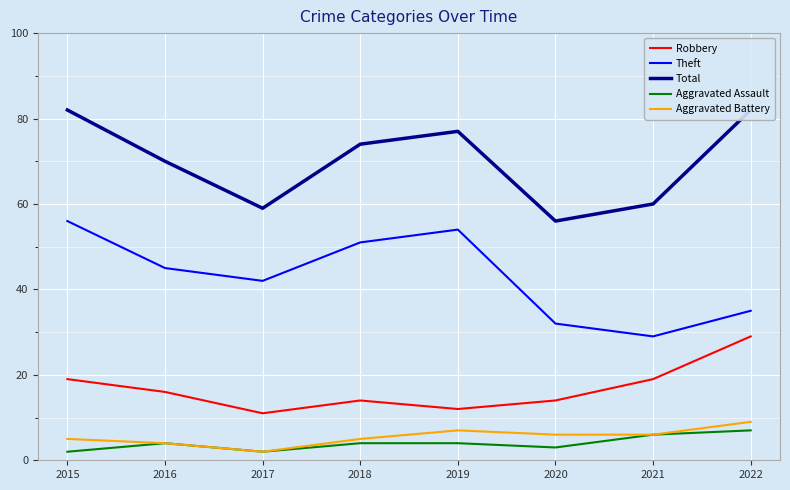

Rank the series by their maximum value, from highest to lowest.

Total, Theft, Robbery, Aggravated Battery, Aggravated Assault